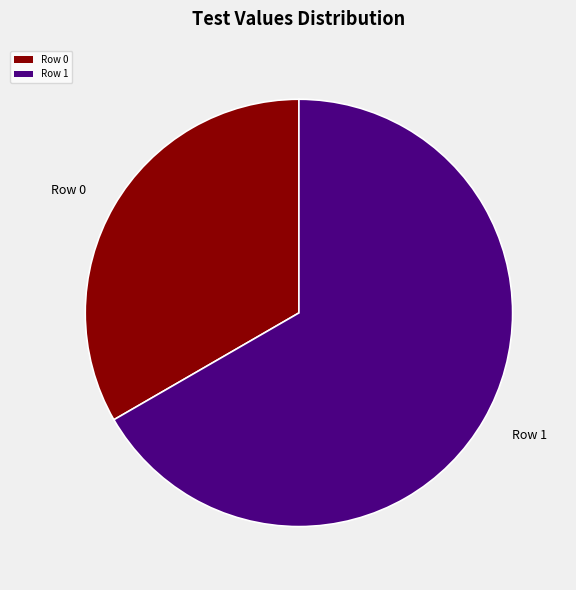

How many segments does this pie chart have?

2